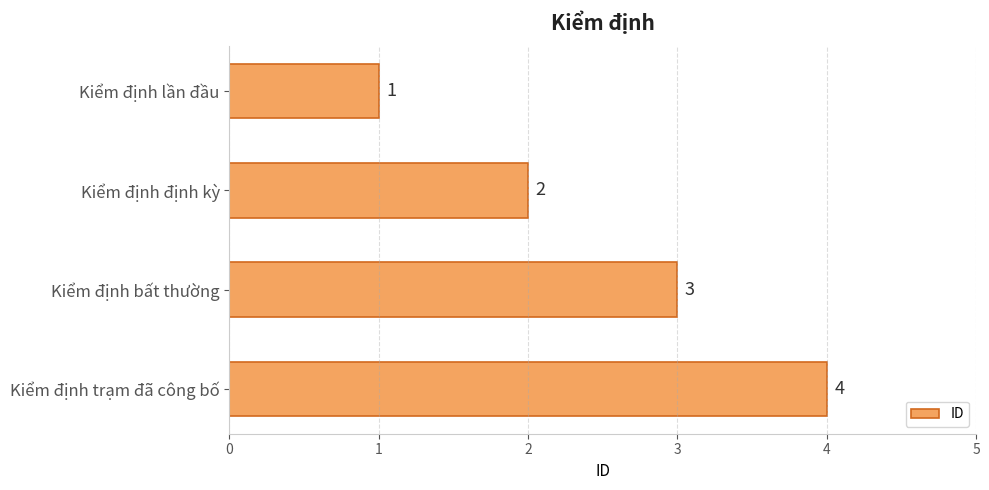

How many bars are there in total?

4